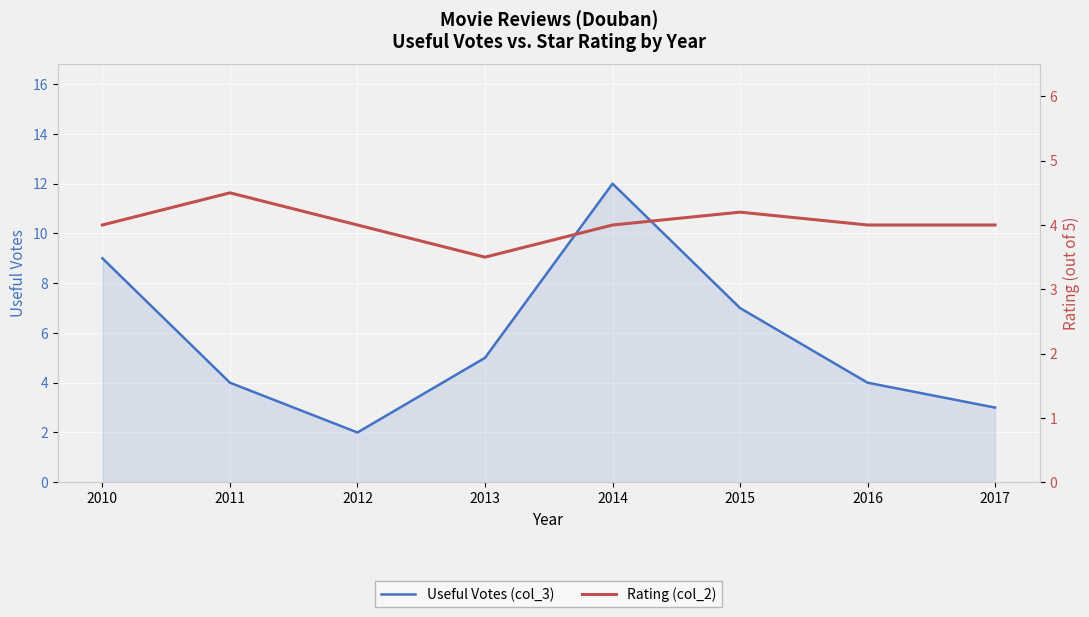

List the series in order of their overall mean, lowest first.

Rating (col_2), Useful Votes (col_3)